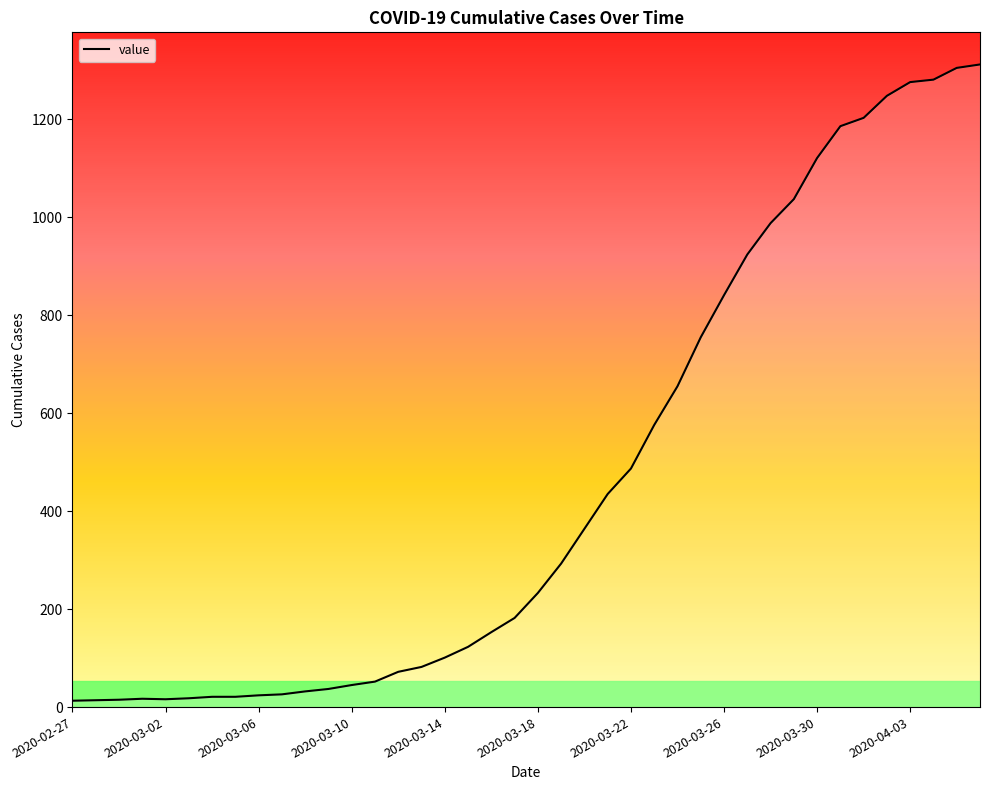

What is the difference between the maximum and minimum values?

1299